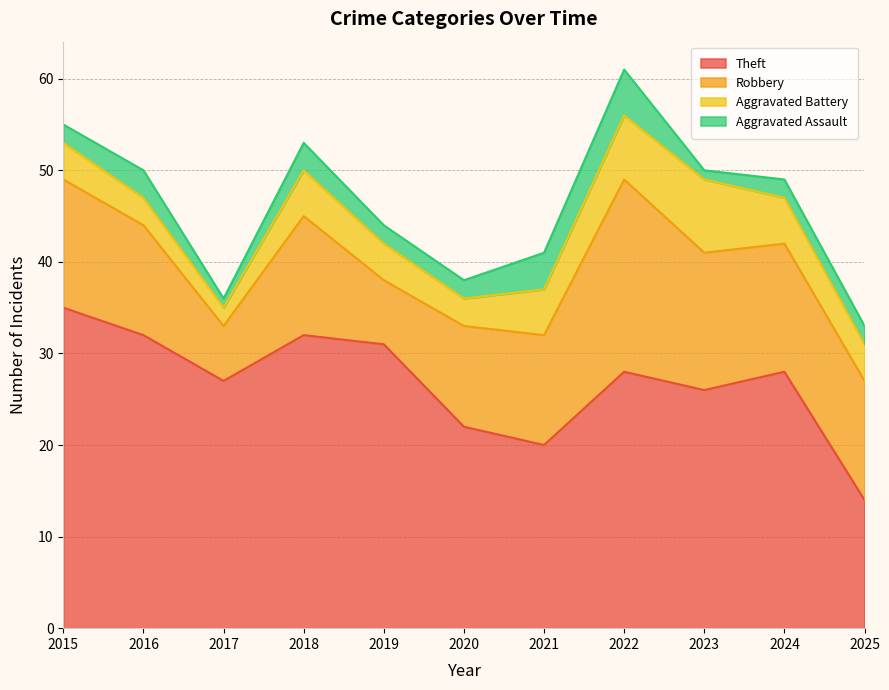

Count the Aggravated Battery values in the range 3 to 5.

8